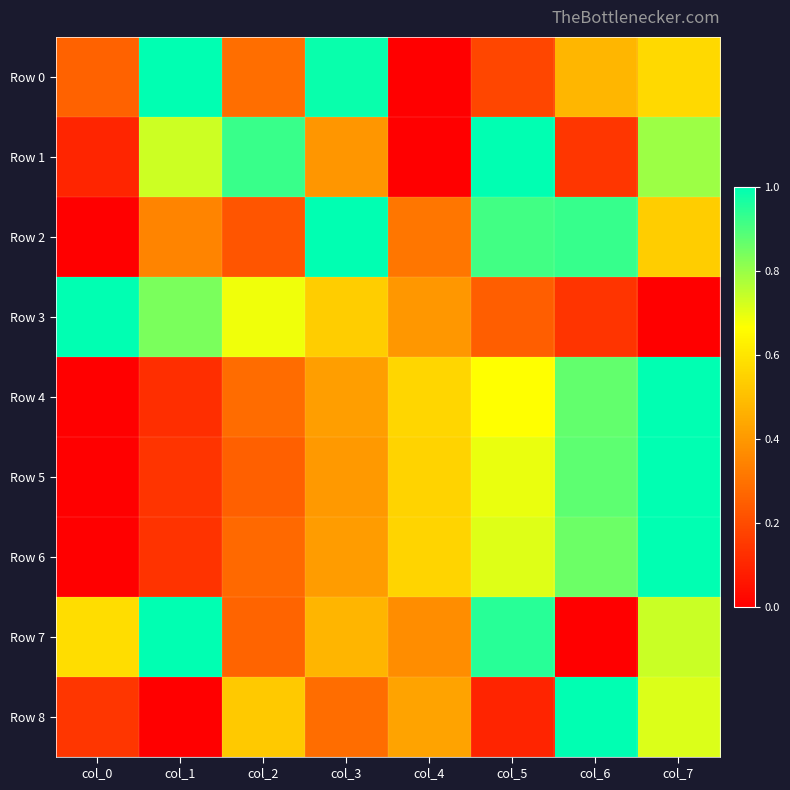

Rank the series by their maximum value, from highest to lowest.

Row 0, Row 1, Row 2, Row 3, Row 4, Row 5, Row 6, Row 7, Row 8